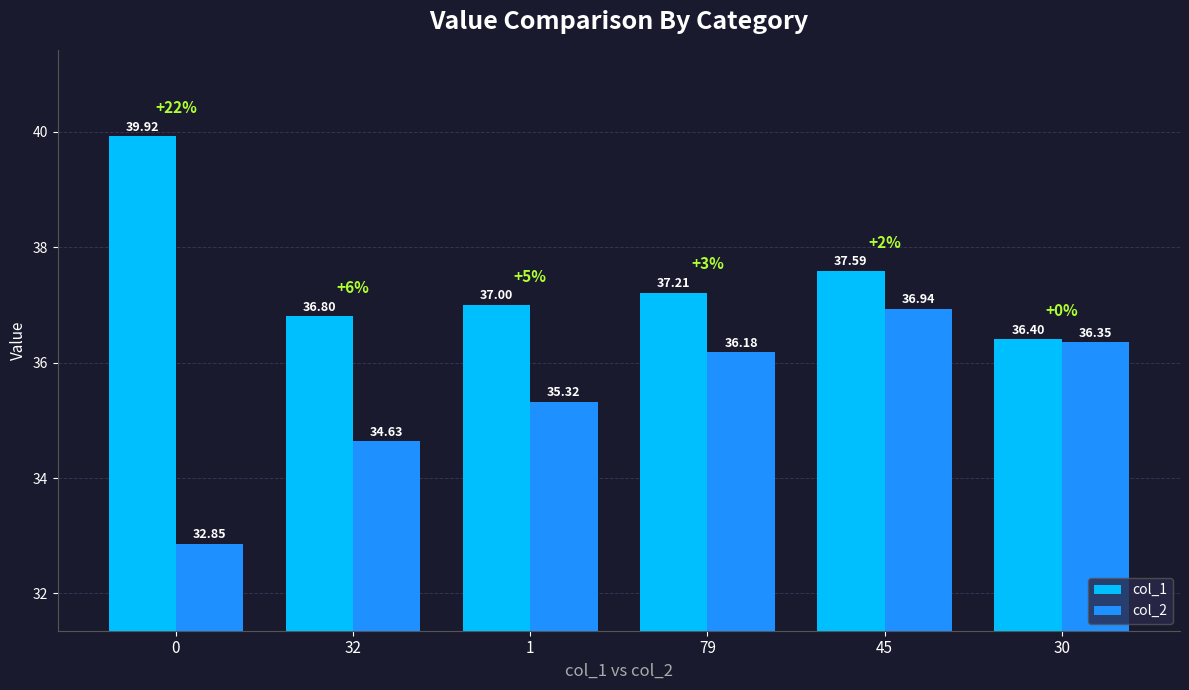

Which series has the largest range (max minus min)?

col_2